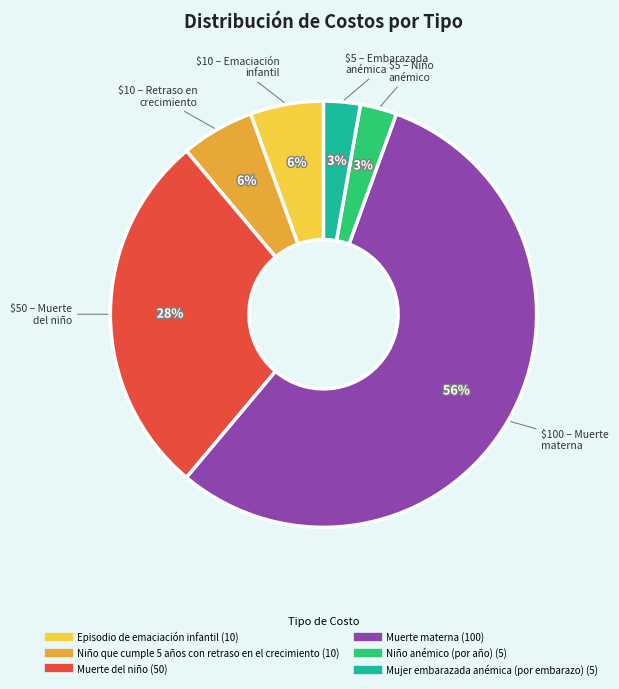

Do Niño anémico (por año) and Mujer embarazada anémica (por embarazo) together represent more than half of the pie?

No